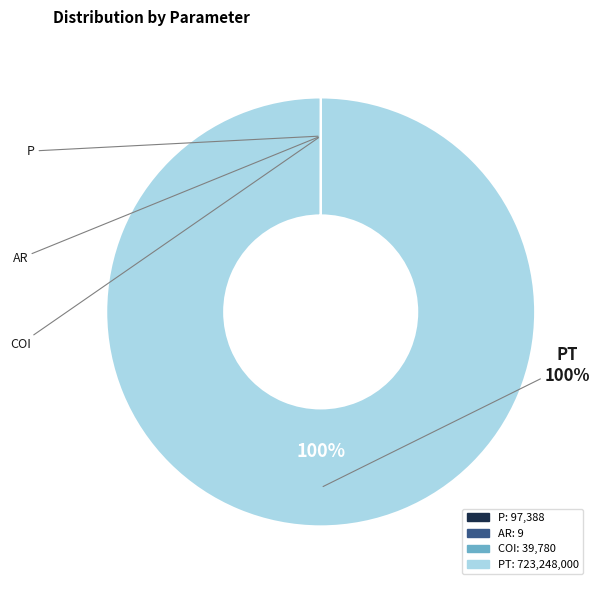

Does any single category account for the majority?

Yes